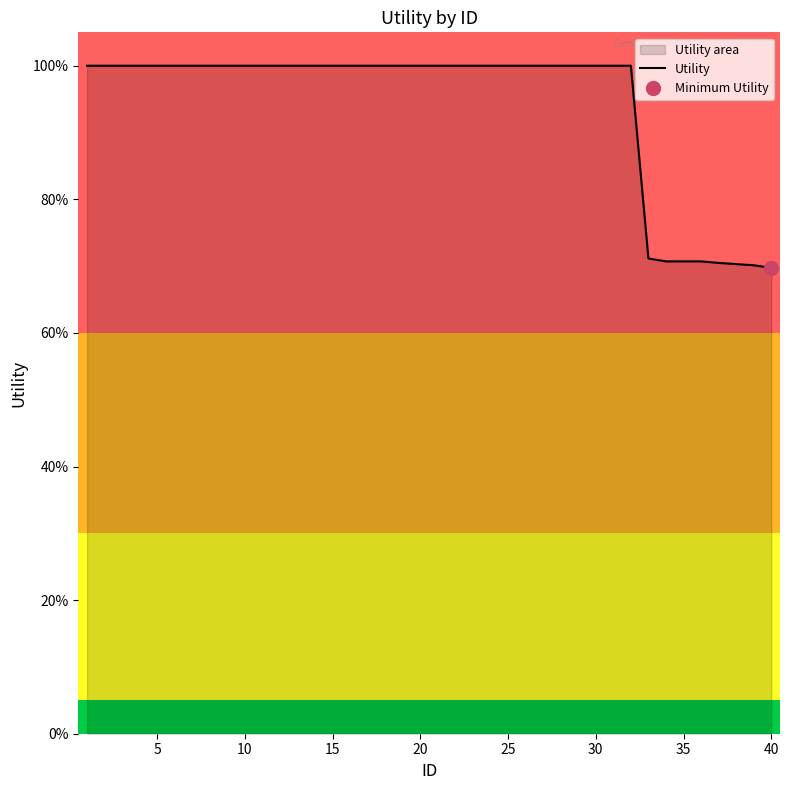

What is the lowest value of the Utility series?

69.7